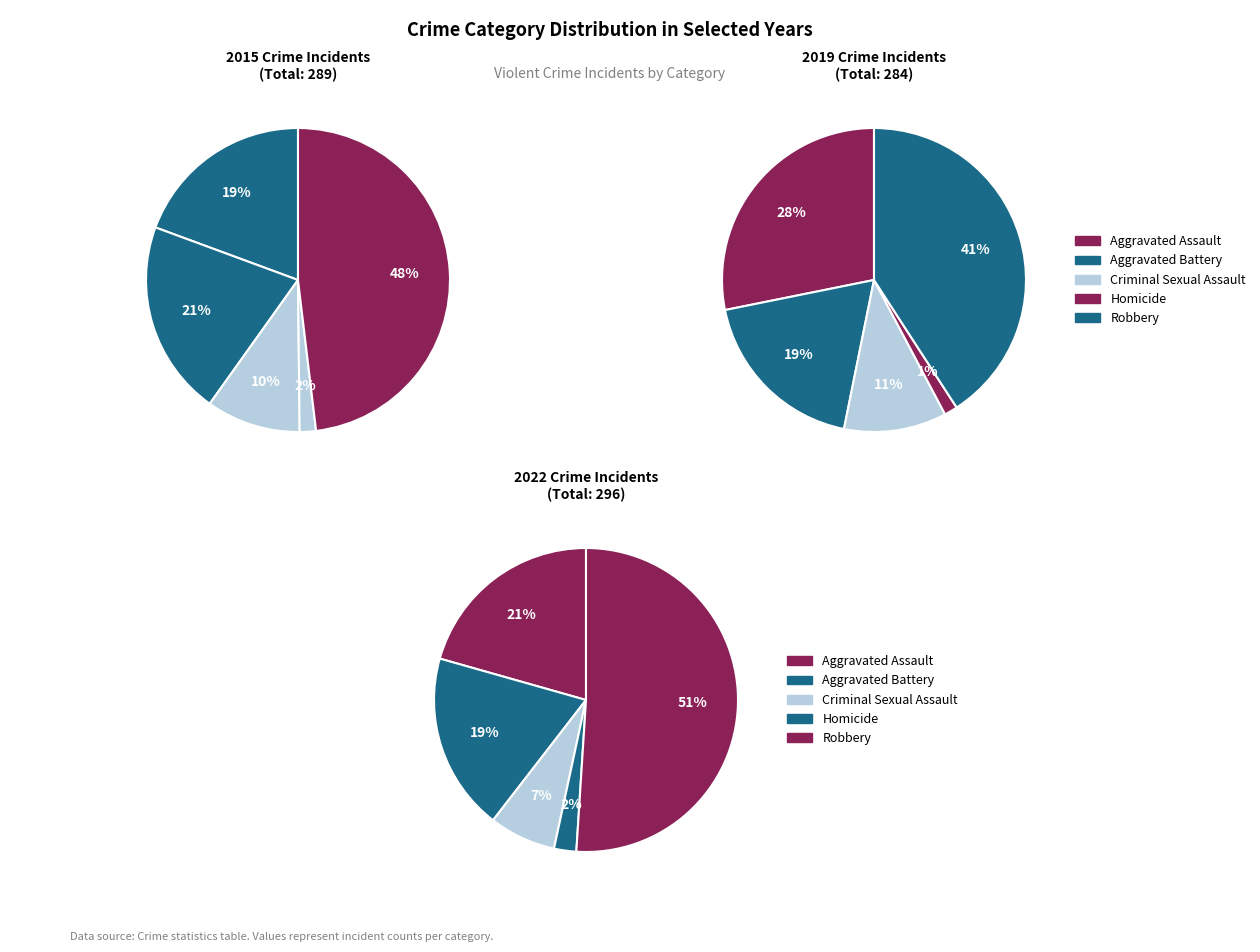

Which series has the widest spread of values?

2022